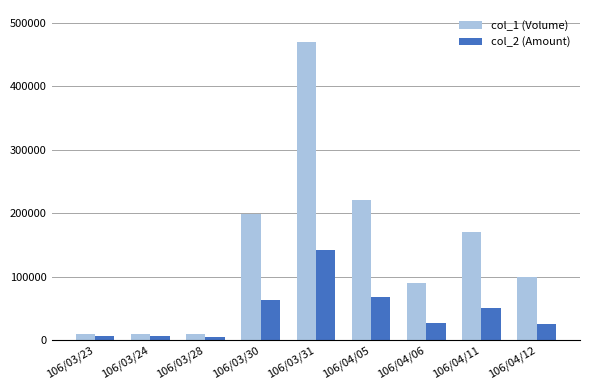

What is the difference between the col_2 (Amount) values at 106/03/23 and 106/03/24?

100